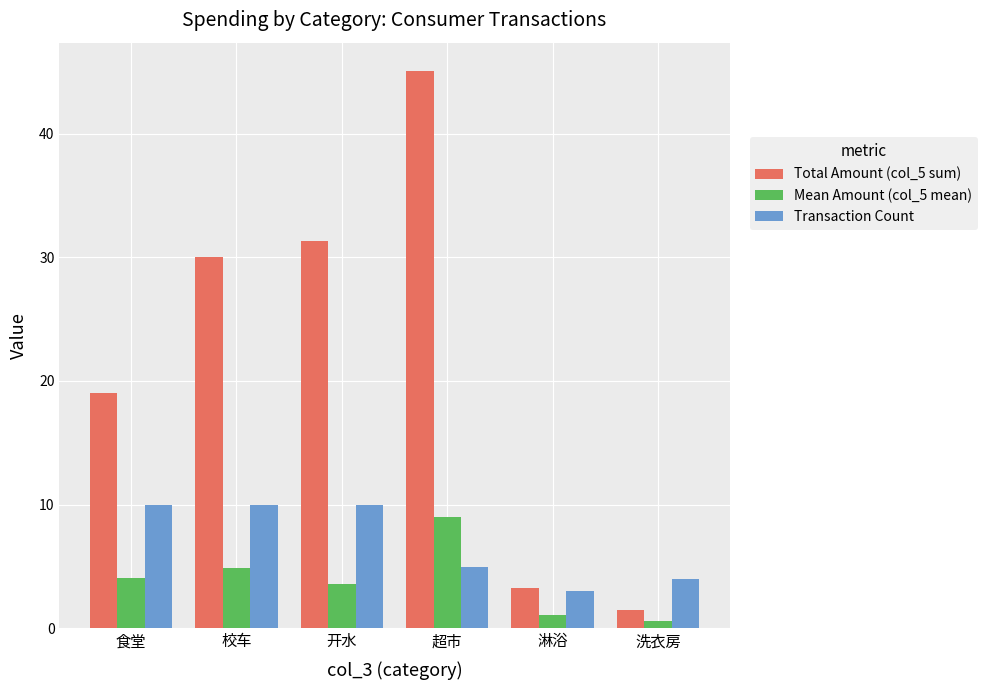

Rank the series at 食堂 from lowest to highest value.

Mean Amount (col_5 mean), Transaction Count, Total Amount (col_5 sum)